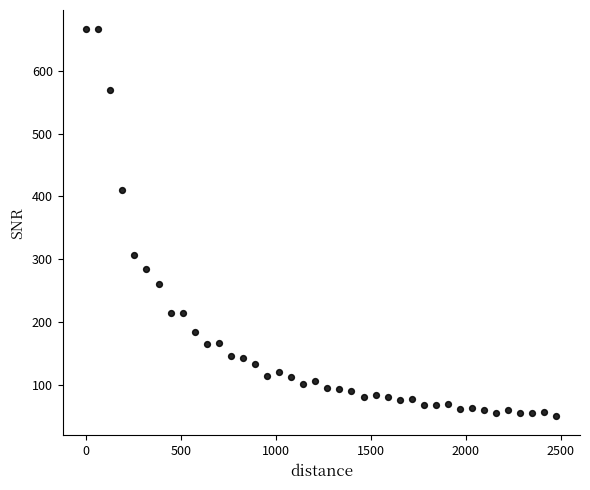

What is the range of Y values (max minus min)?

616.8